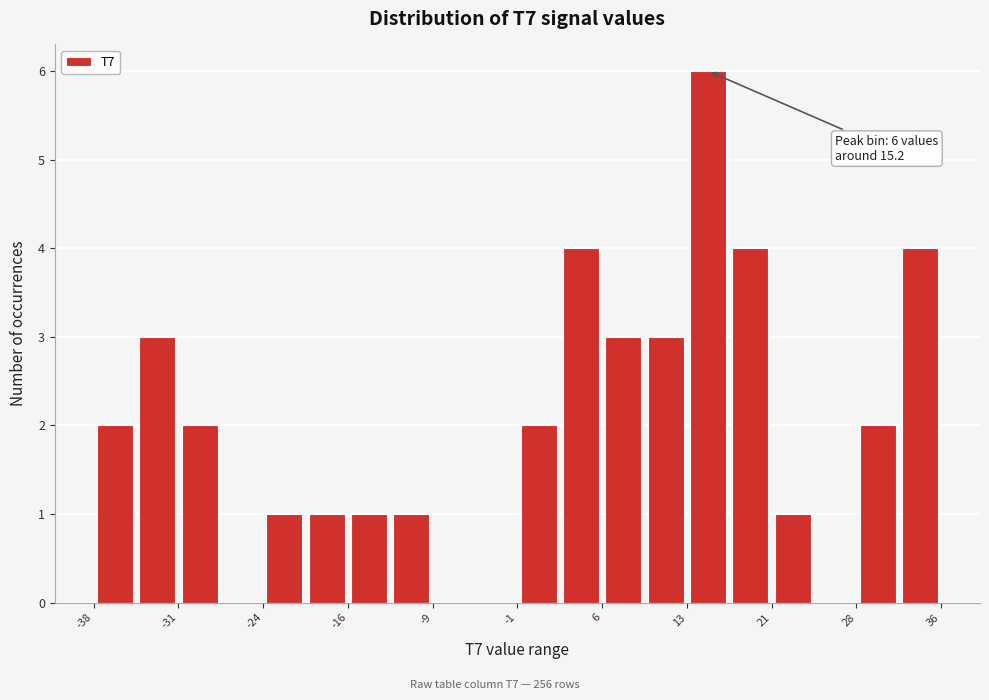

Read against the x-axis, roughly where is the centre of the tallest bar?

15